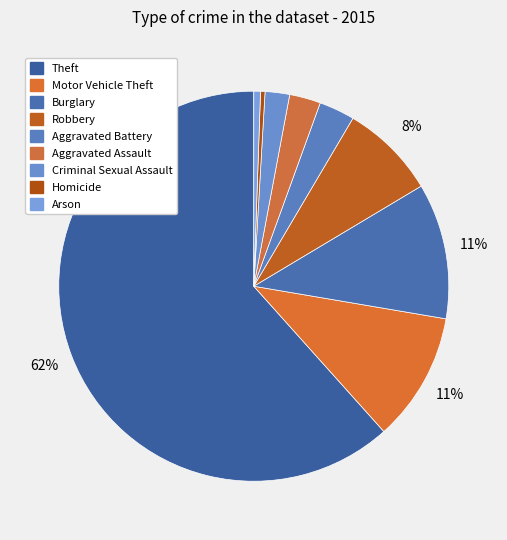

True or false: Criminal Sexual Assault accounts for 10% of the total.

False